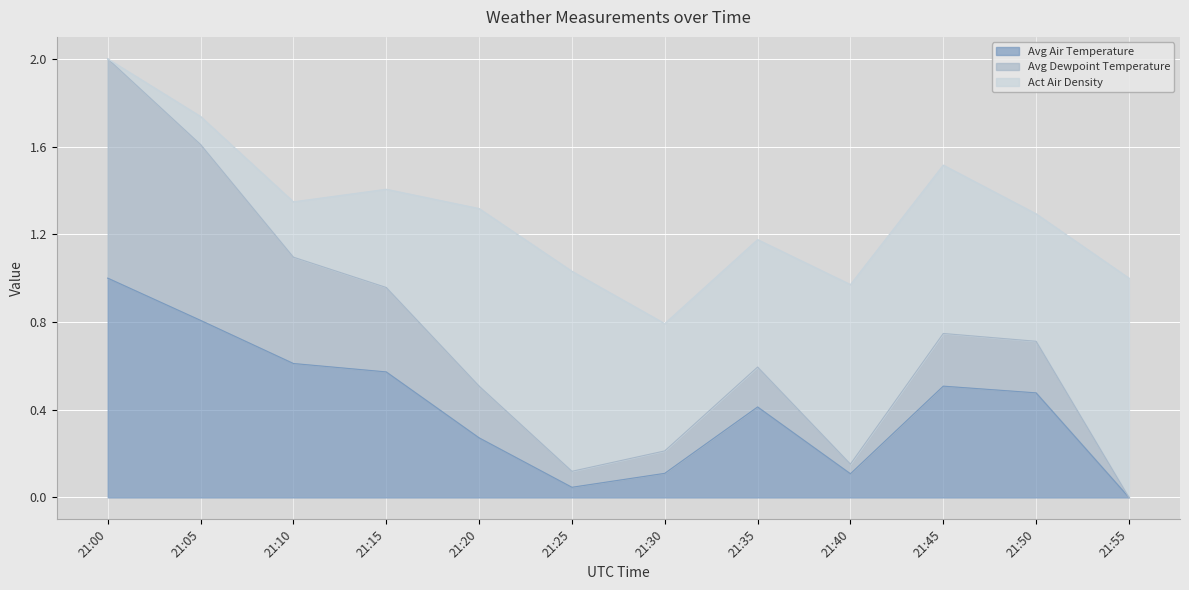

Is the value of Avg Air Temperature at 21:00 greater than the value of Avg Dewpoint Temperature at 21:05?

No